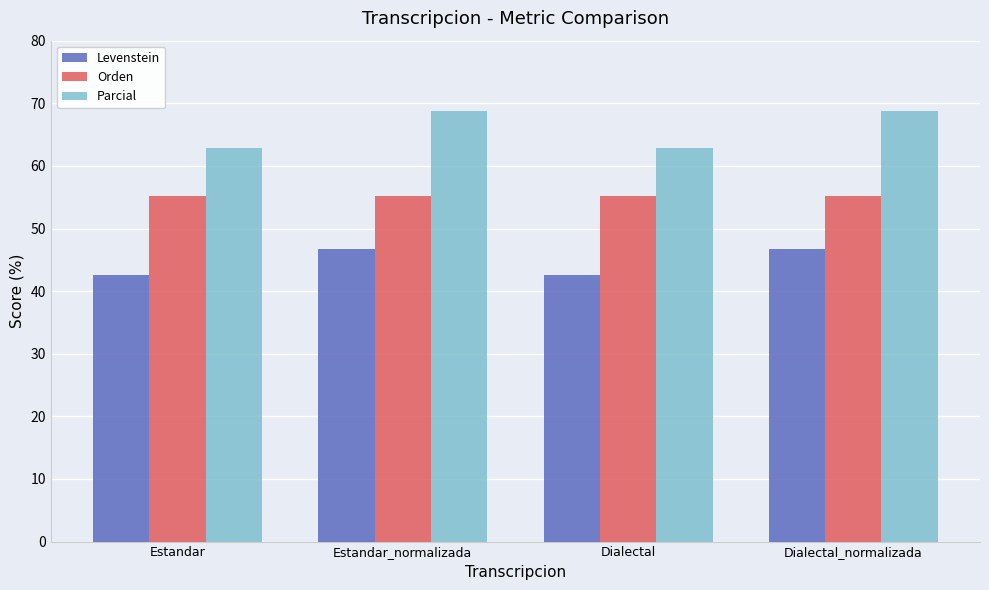

Reading left to right, extract all data points from this chart.

Levenstein: Estandar=42.6	Estandar_normalizada=46.7	Dialectal=42.6	Dialectal_normalizada=46.7
Orden: Estandar=55.3	Estandar_normalizada=55.3	Dialectal=55.3	Dialectal_normalizada=55.3
Parcial: Estandar=62.9	Estandar_normalizada=68.8	Dialectal=62.9	Dialectal_normalizada=68.8